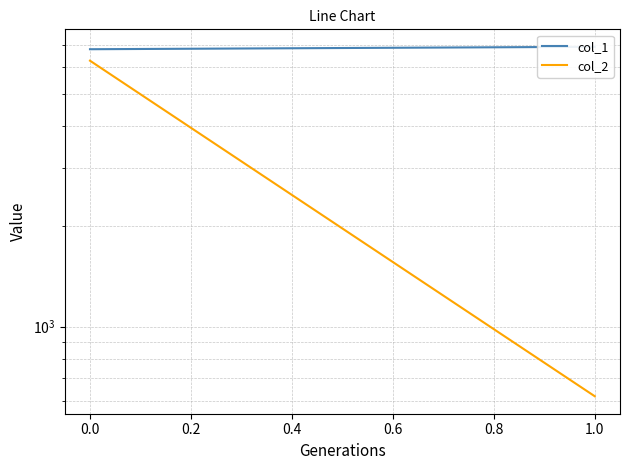

Which series has the largest total across all categories?

col_1